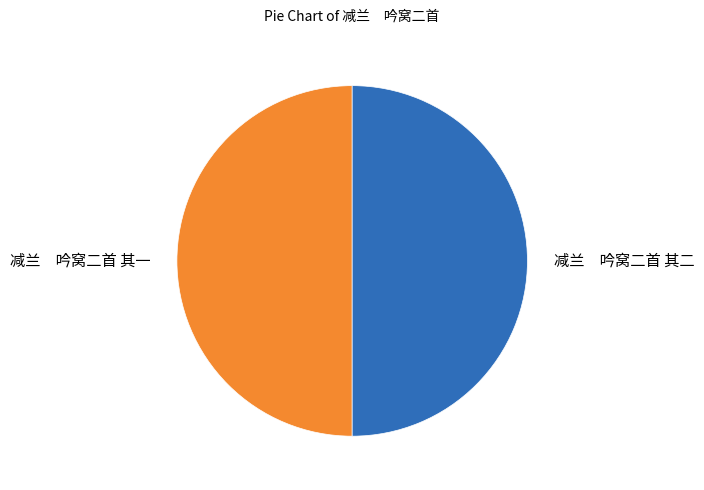

Count the number of slices in the pie.

2